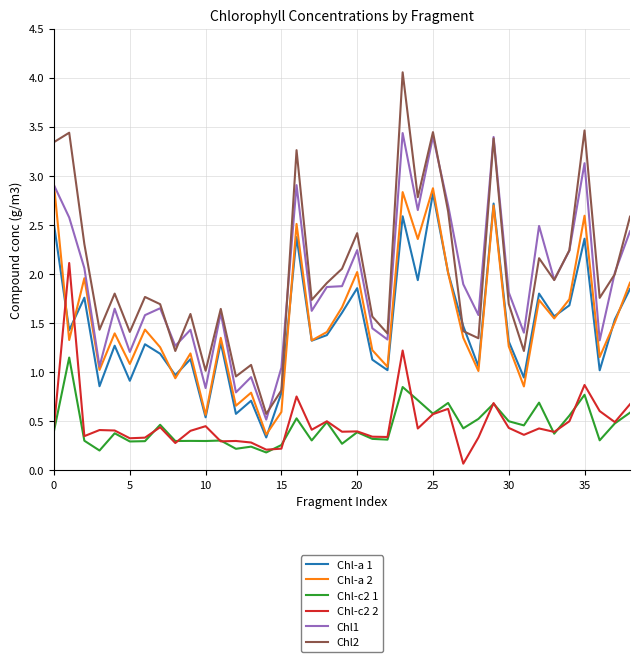

True or false: Chl-a 1 and Chl-c2 1 intersect in this chart.

False